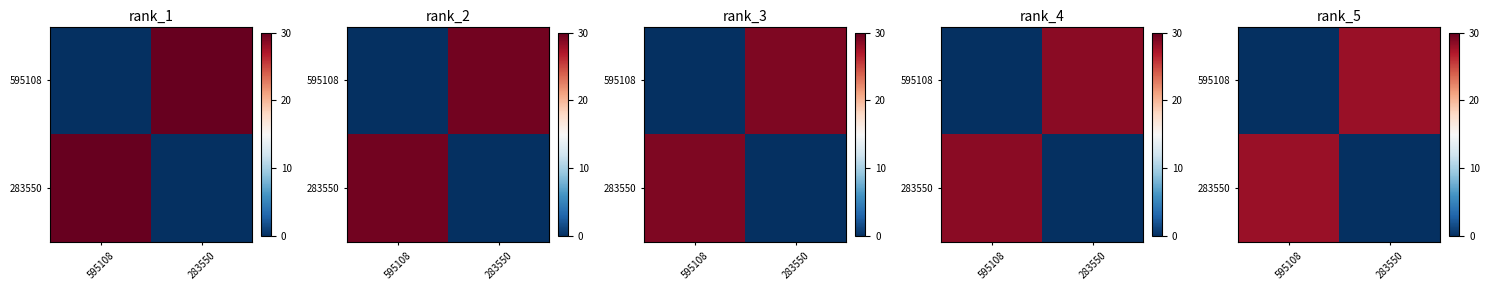

At 595108, list the series in order from smallest to largest.

595108, 283550